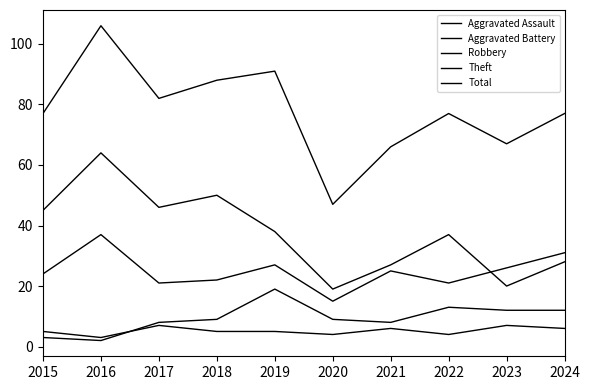

True or false: Total has more than 0 points higher than both neighbors.

True